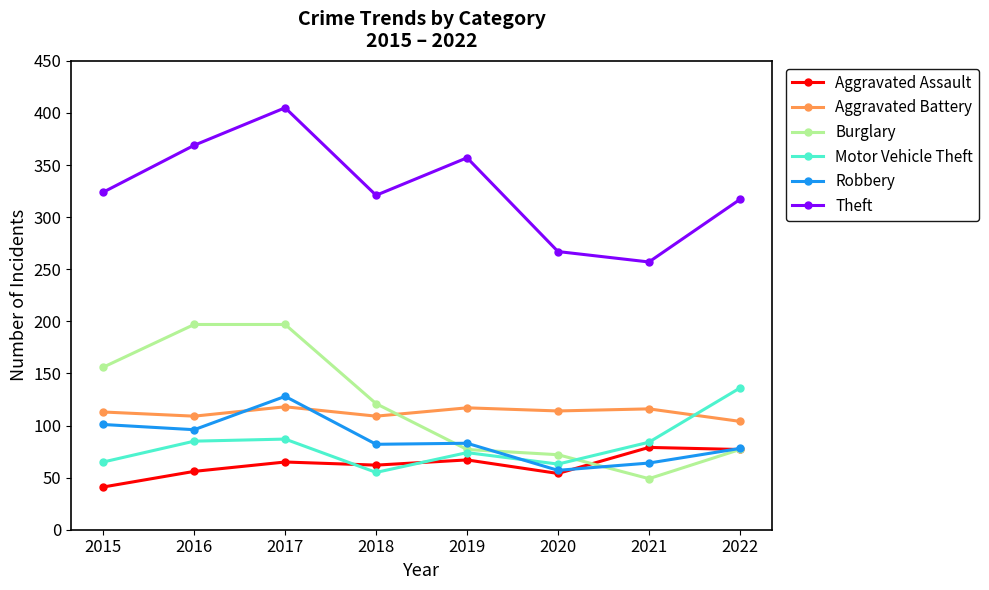

How many series are shown in this chart?

6